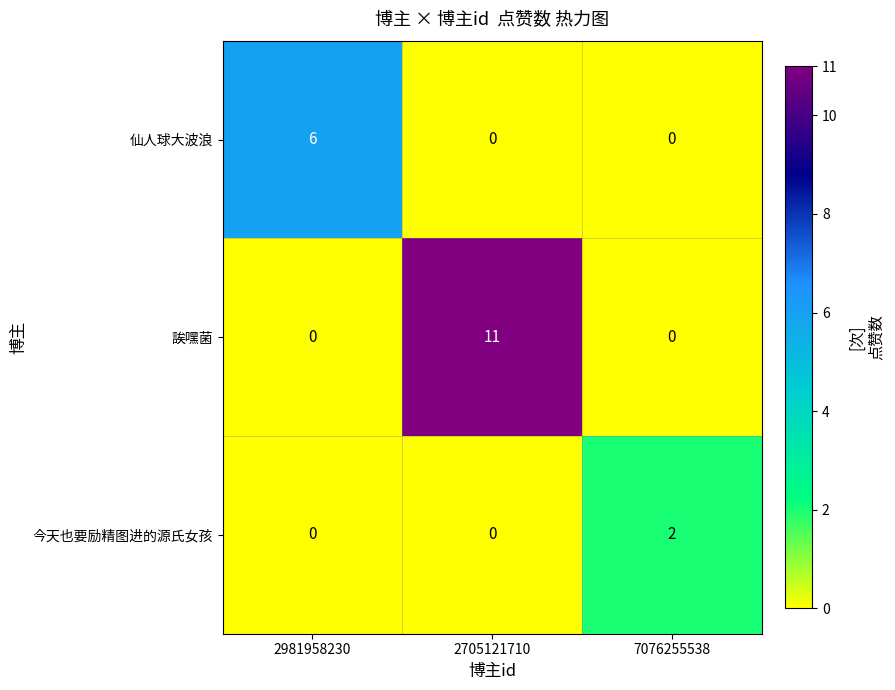

What is the difference between the maximum and minimum values in the 仙人球大波浪 series?

6